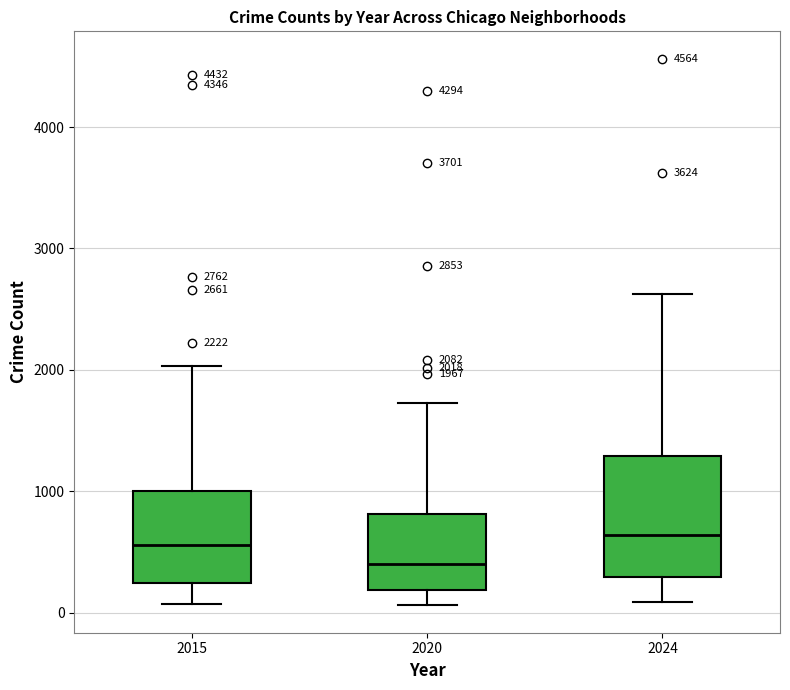

Comparing the boxes themselves (not the whiskers), which one is the tallest?

2024